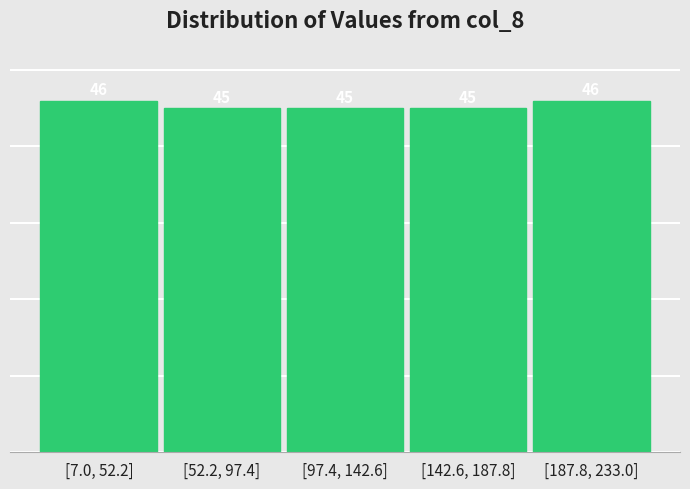

Reading left to right, what are all the values shown in this chart?

46	45	45	45	46